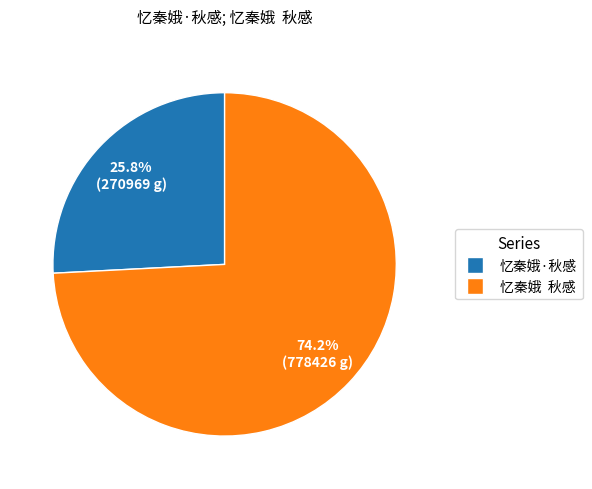

What percentage is the 忆秦娥·秋感 slice, to the nearest percent?

26%